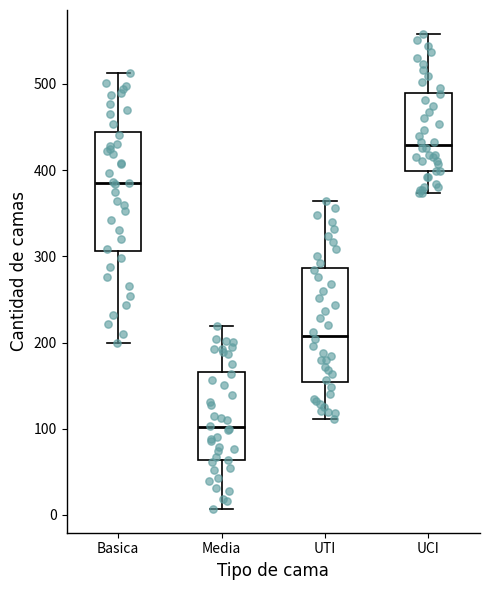

Where is the upper edge of the box for Basica on the y-axis? The values are not printed on the chart, so give them approximately, as read against the axis.

440